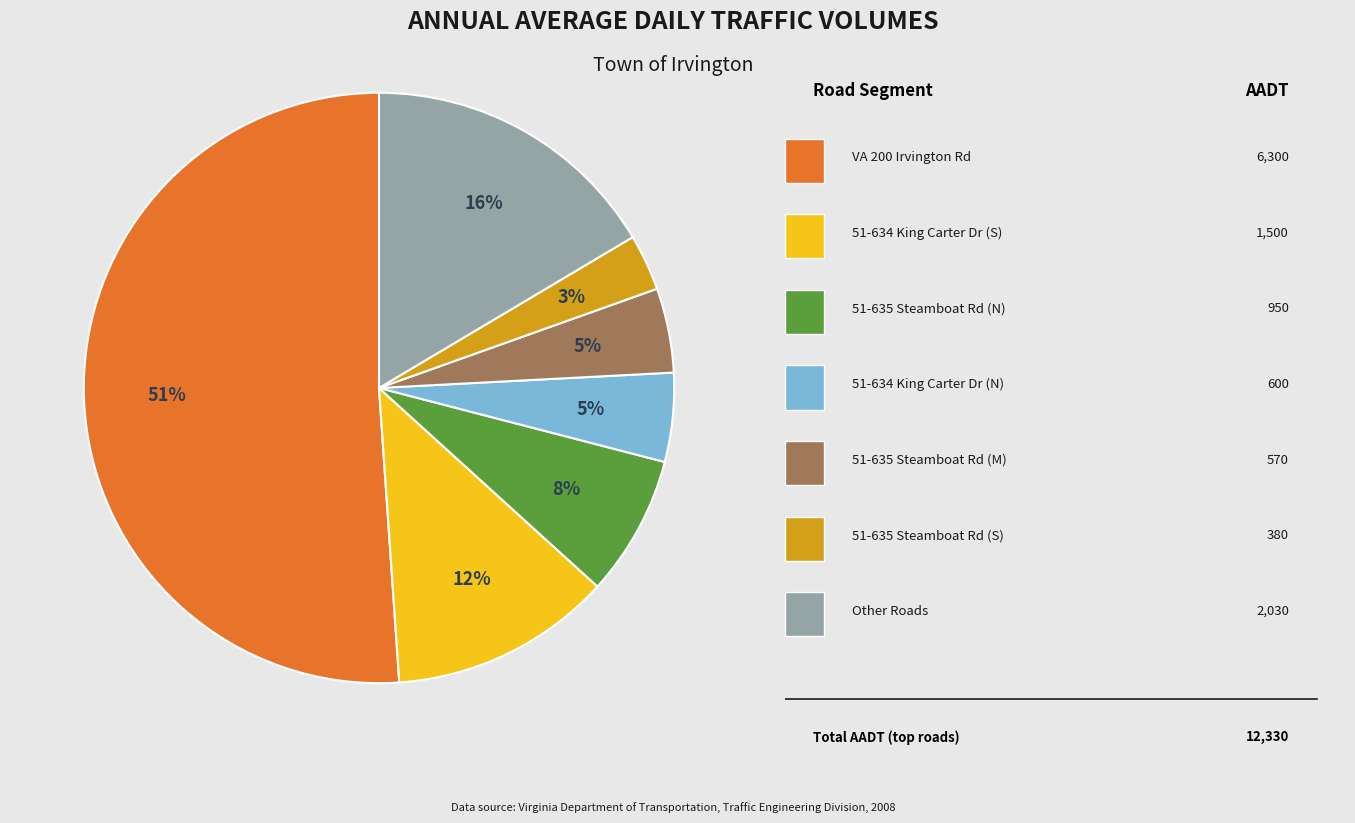

To the nearest percent, what is the difference between the largest and smallest slice percentages?

48%